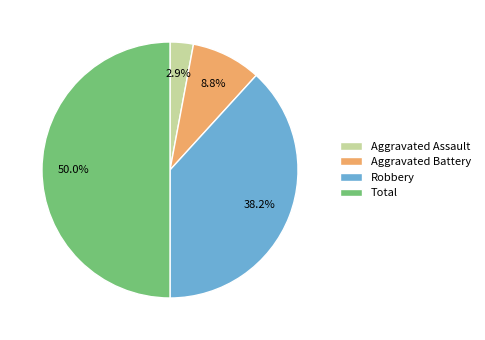

Rank the categories by value from highest to lowest.

Total, Robbery, Aggravated Battery, Aggravated Assault